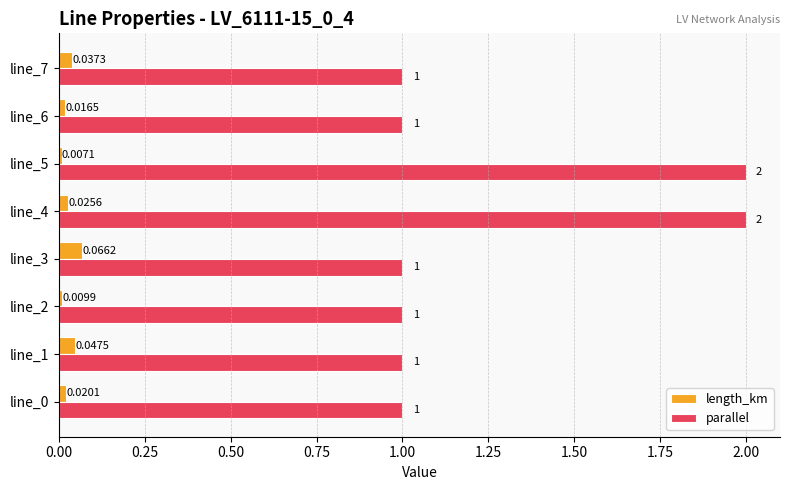

Which series has the largest total across all categories?

parallel